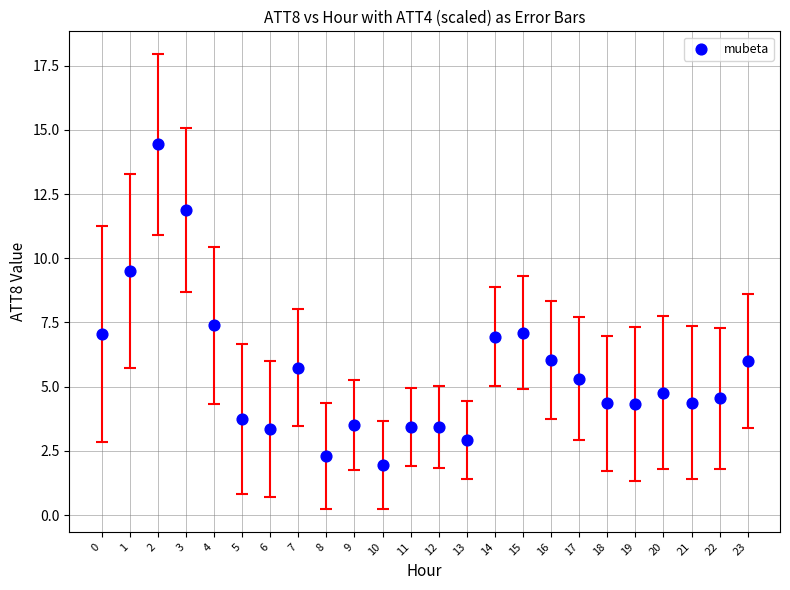

What Y value in the scatter plot is closest to 8?

7.4